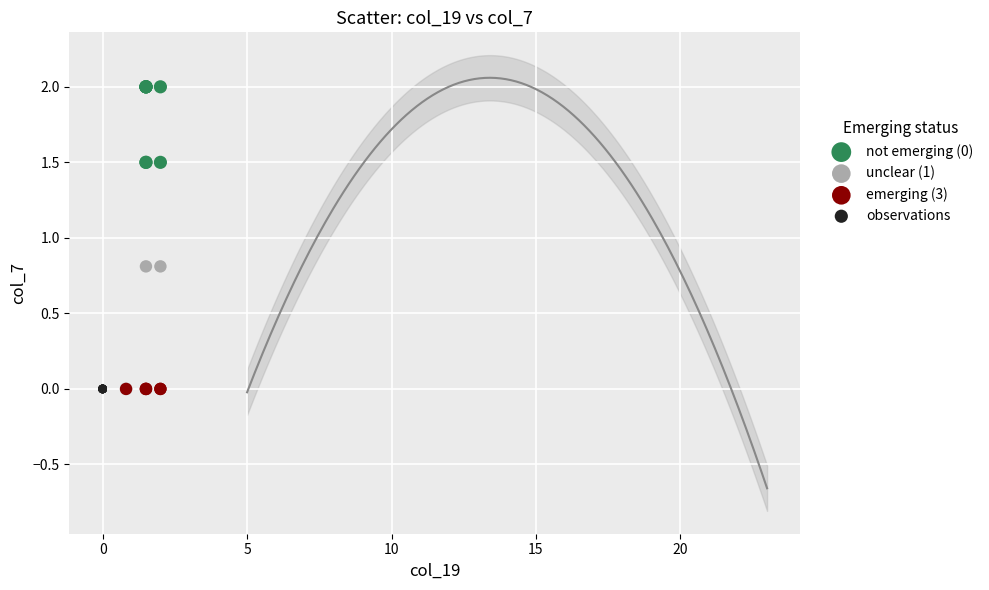

Which series reaches the maximum Y coordinate?

not emerging (0)